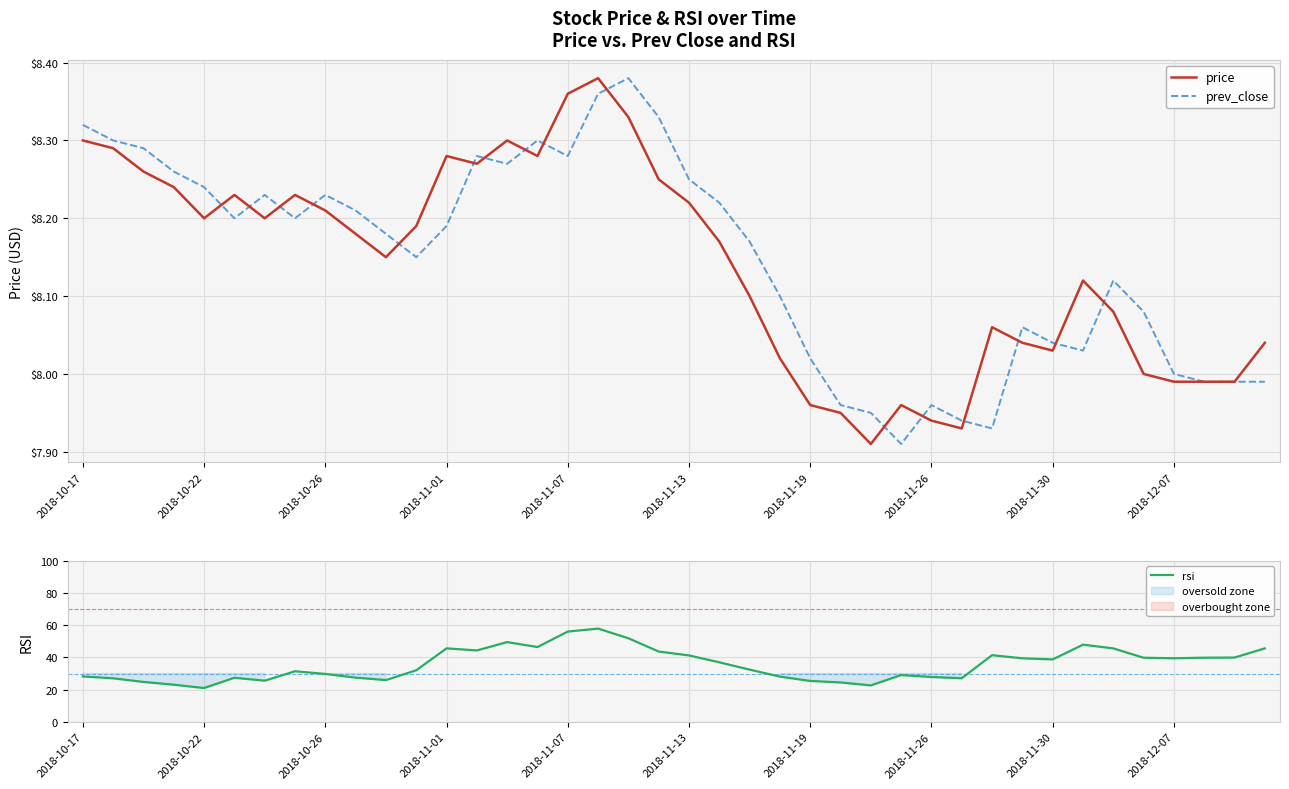

Where is prev_close nearest to the value 8?

2018-12-07